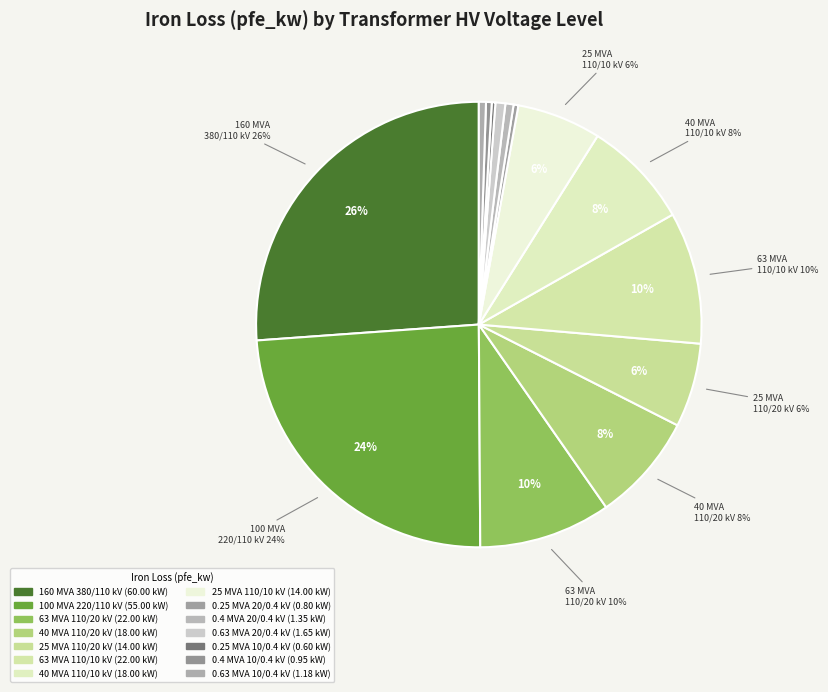

To the nearest percent, what portion does 110 represent?

8%